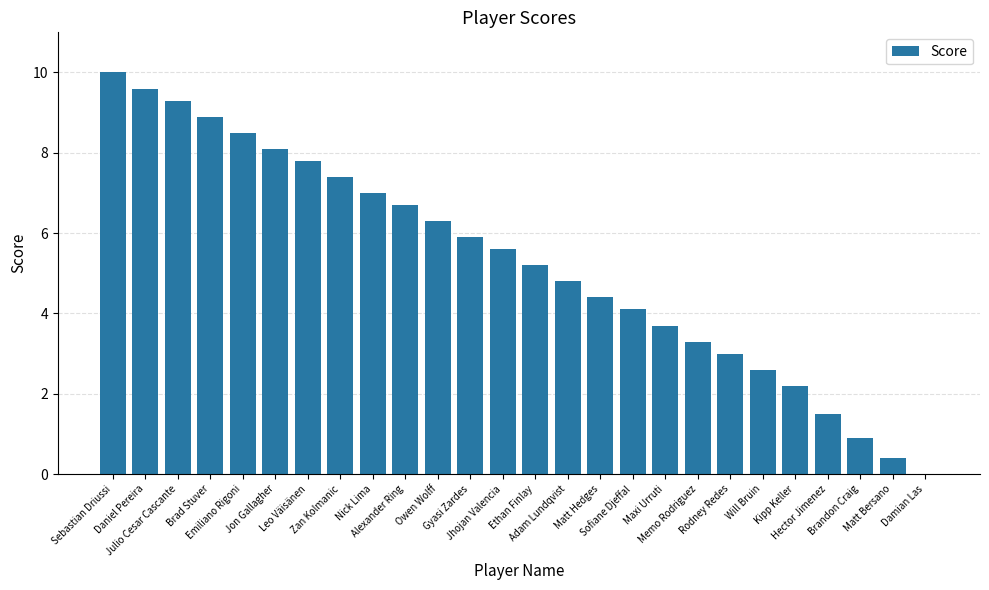

Between Owen Wolff and Adam Lundqvist, which is larger?

Owen Wolff